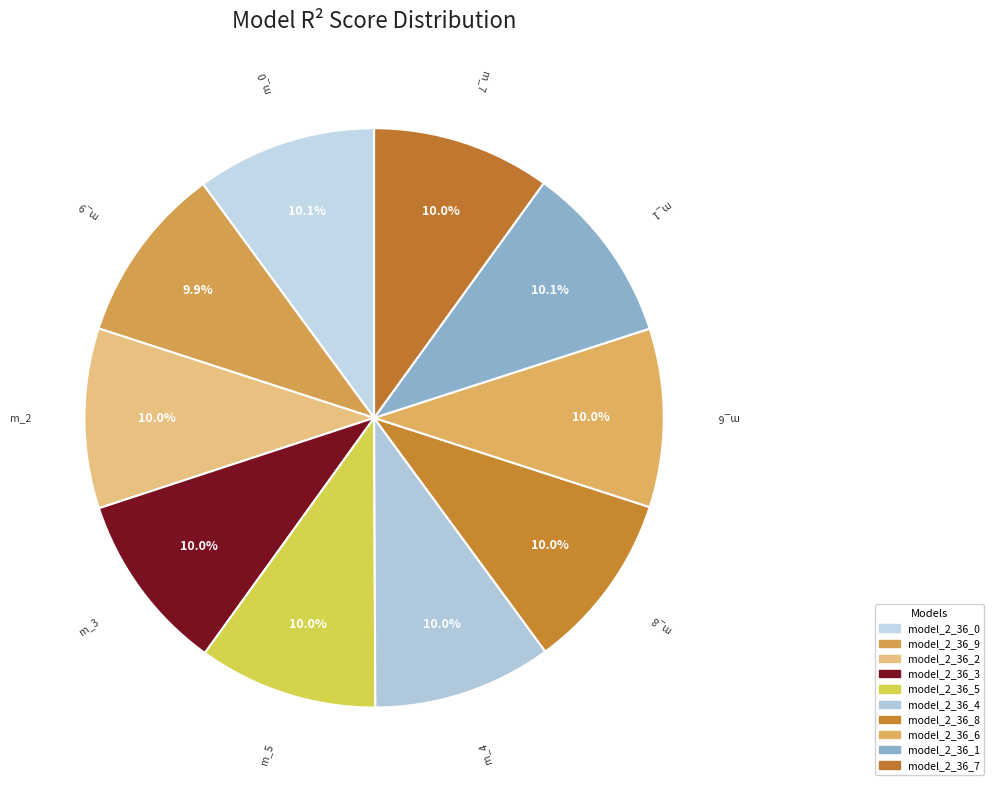

Which slice is the largest?

model_2_36_1